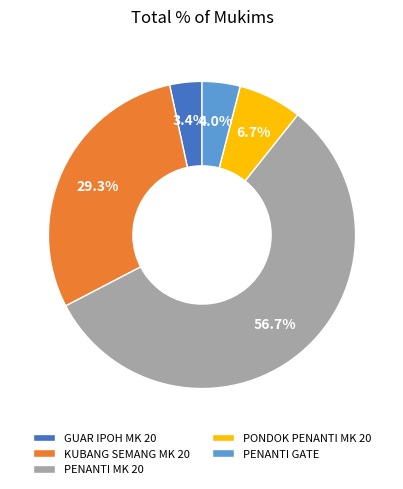

How much of the chart is everything except PENANTI GATE?

96.0%